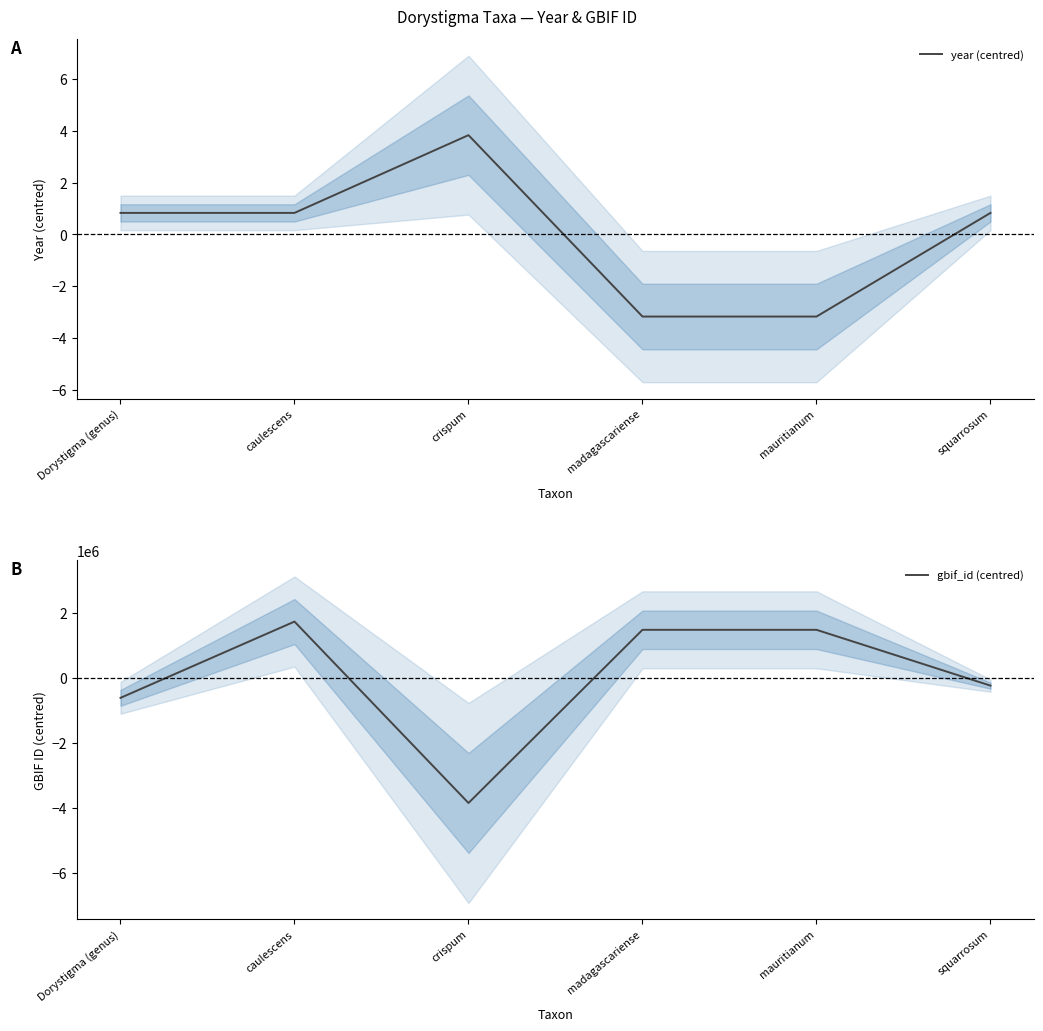

How many positive values does the gbif_id (centred) series have?

3